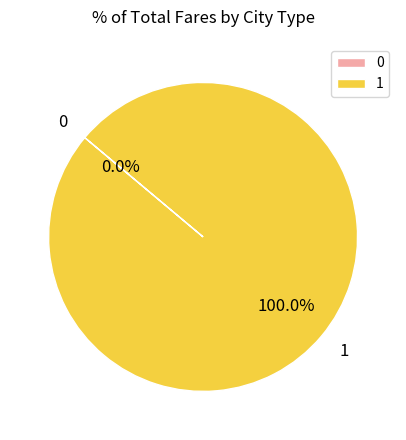

To the nearest percent, what is the difference between the largest and smallest slice percentages?

100%